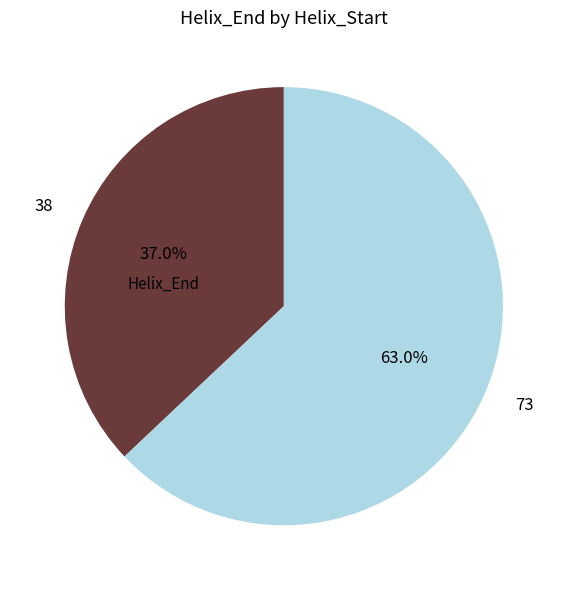

Does 73 account for over 50% of the chart?

Yes